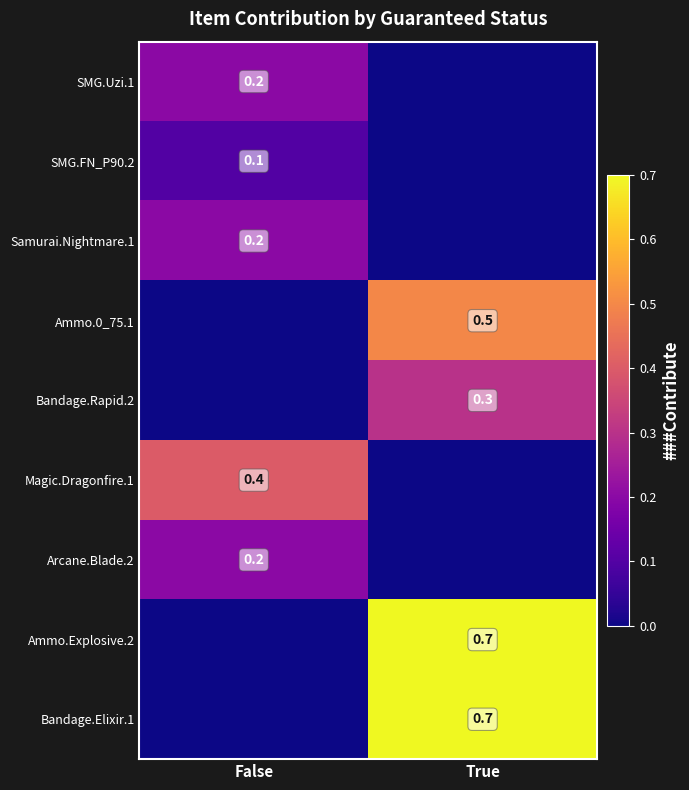

Is it true that Arcane.Blade.2 equals 0.2 at False?

True